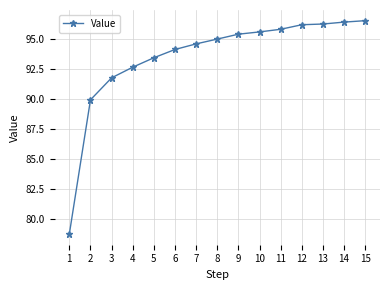

What is the ratio of the value at 7 to the value at 9?

1.0